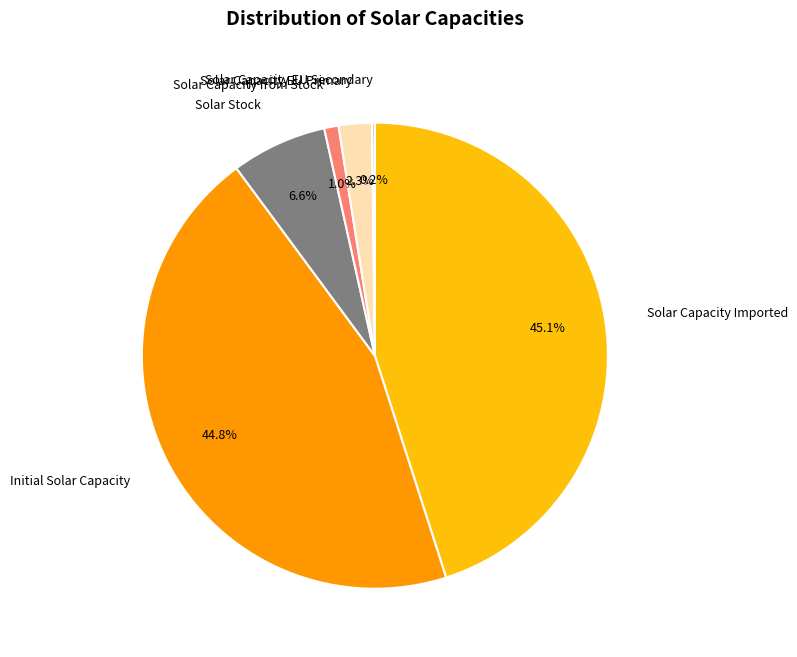

What is the ratio of the value at Solar Capacity EU Primary to the value at Solar Stock?

0.3